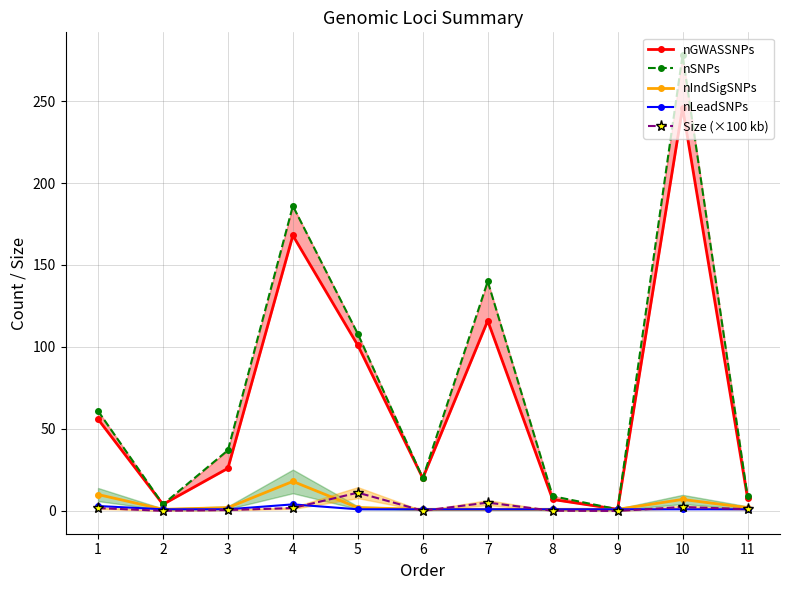

What value does the nLeadSNPs series have at 11?

1.0